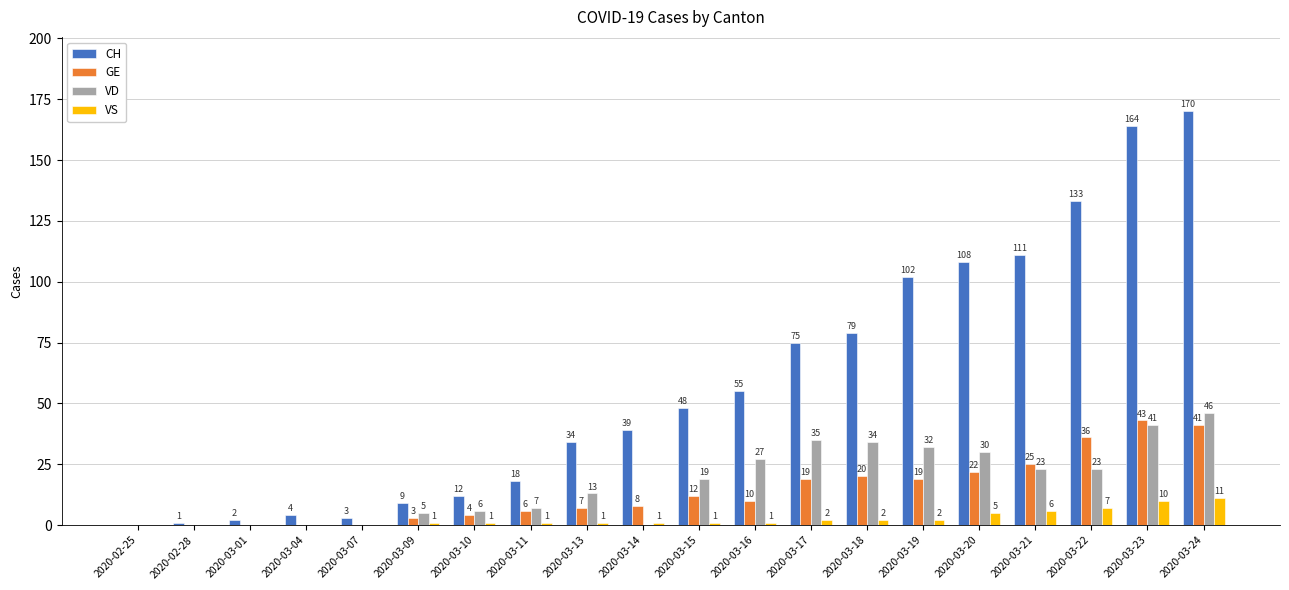

What is the sum of the CH values at 2020-03-14 and 2020-03-10?

51